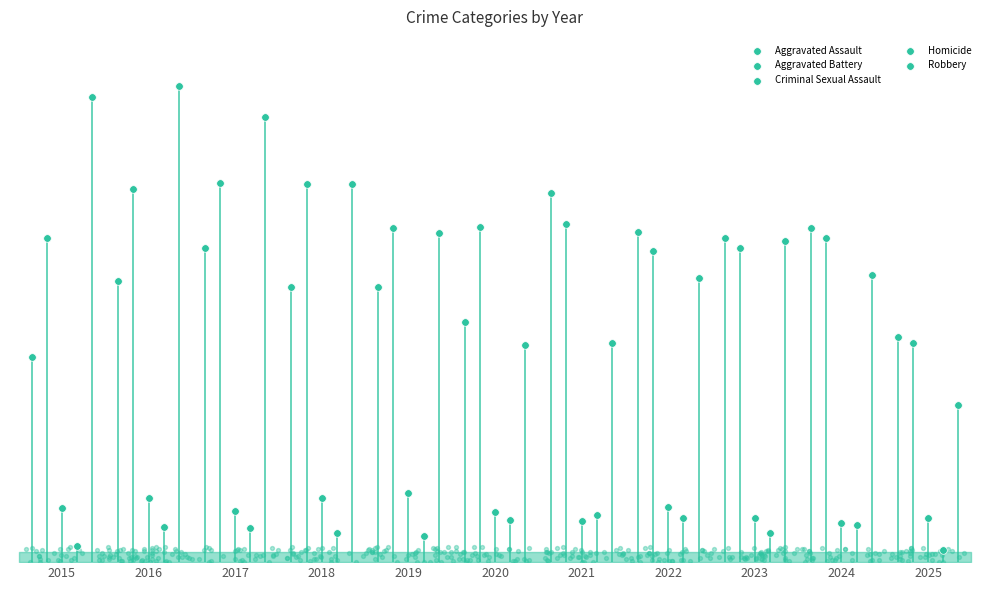

Which series contains the highest Y value?

Robbery